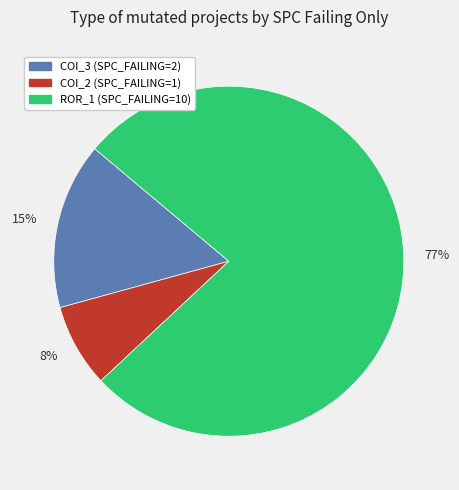

To the nearest percent, what is the difference between the largest and smallest slice percentages?

69%